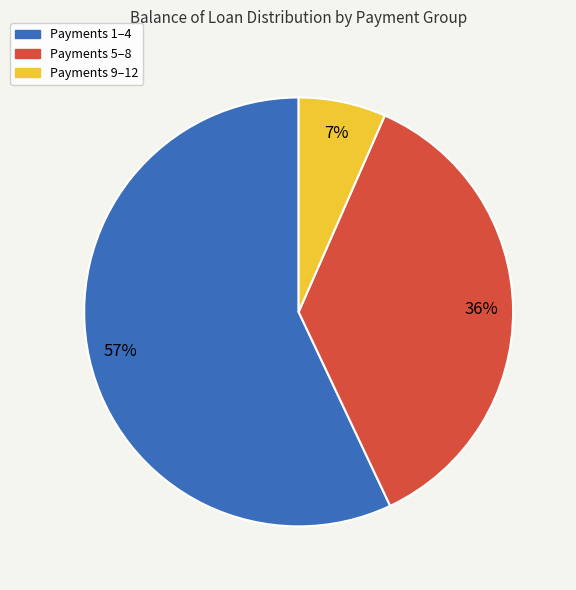

To the nearest percent, what is the combined percentage of Payments 5–8 and Payments 1–4?

93%